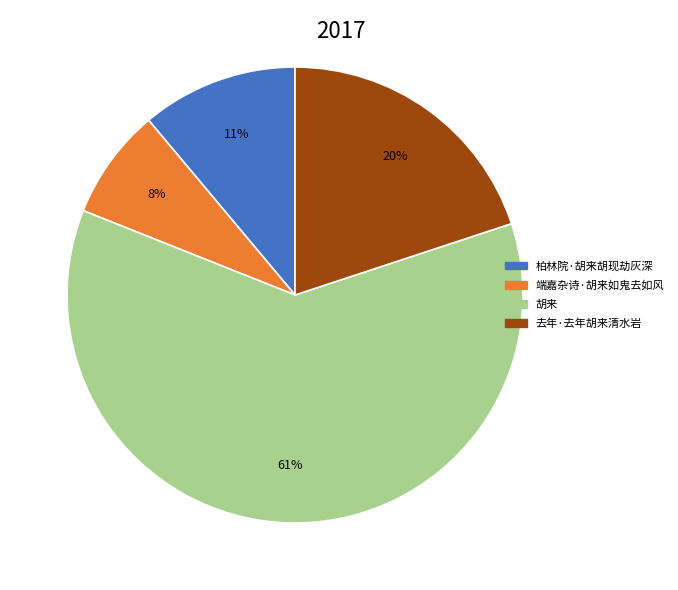

What is the majority slice?

胡来